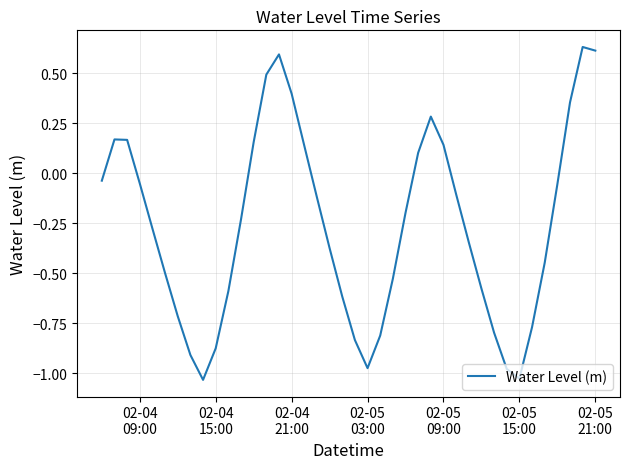

Count the number of values greater than 0.

13